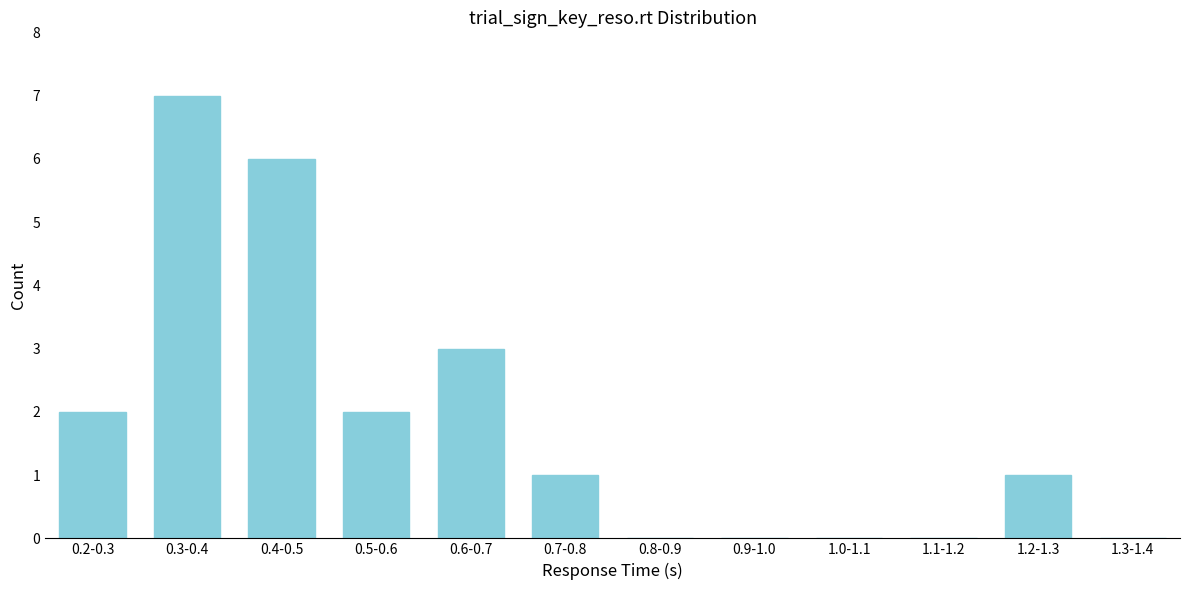

Reading left to right, what are all the values shown in this chart?

0.2-0.3=2	0.3-0.4=7	0.4-0.5=6	0.5-0.6=2	0.6-0.7=3	0.7-0.8=1	0.8-0.9=0	0.9-1.0=0	1.0-1.1=0	1.1-1.2=0	1.2-1.3=1	1.3-1.4=0